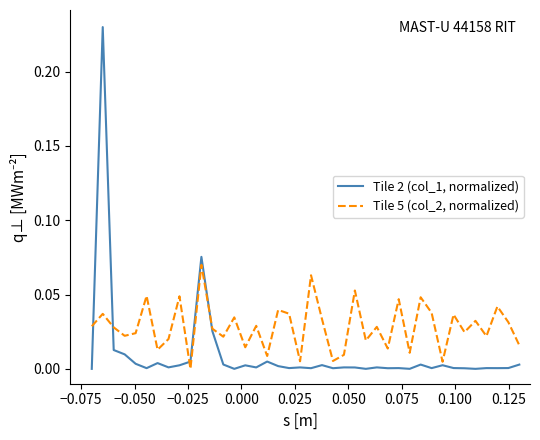

Which series has the largest total across all categories?

Tile 5 (col_2, normalized)